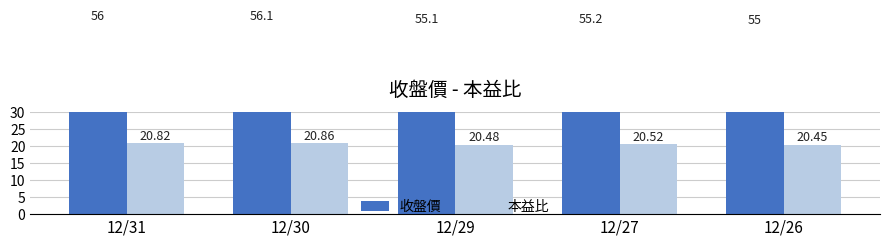

What is the lowest value of the 收盤價 series?

55.0